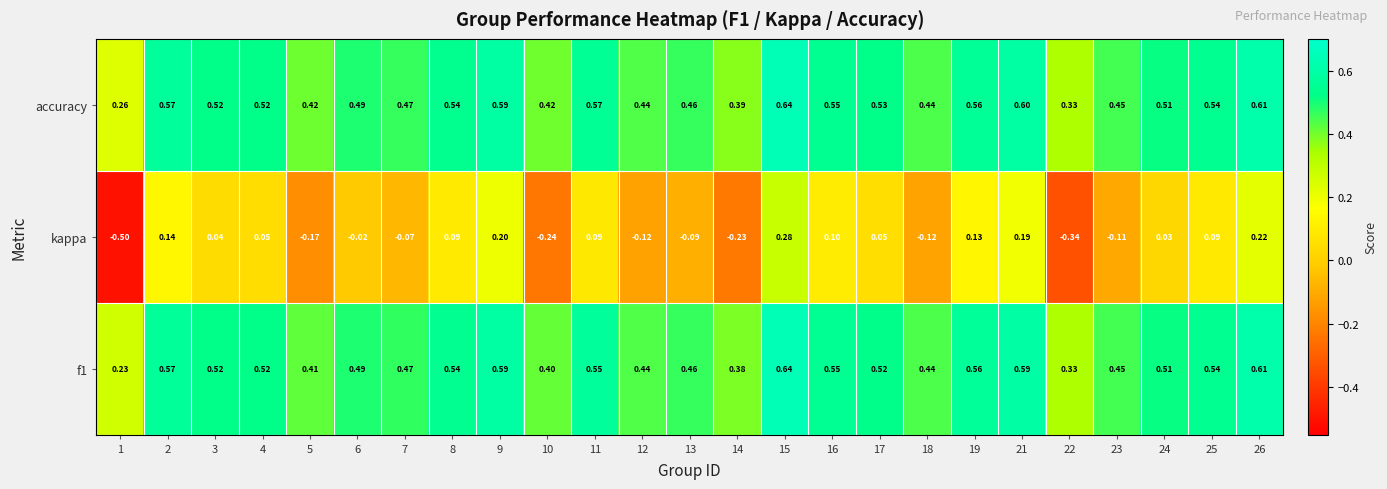

Which series has the largest range (max minus min)?

kappa